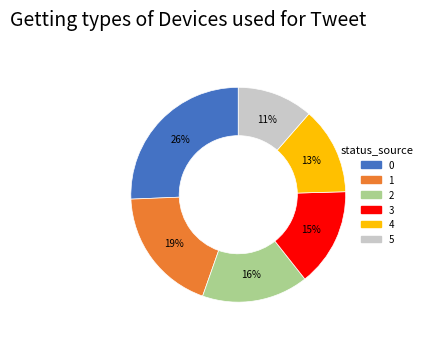

Is 5 the majority of the pie?

No